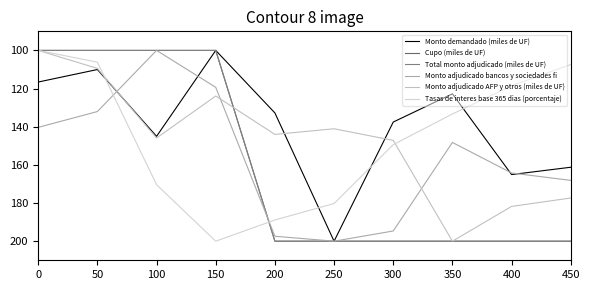

What is the sum of the Tasas de interes base 365 dias (porcentaje) values at 300 and 400?

267.9